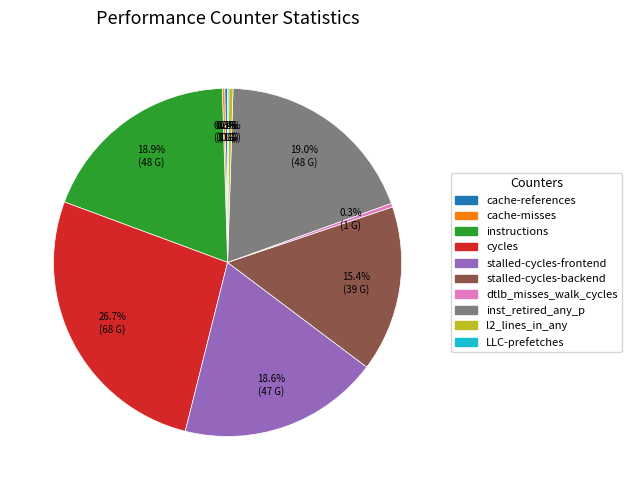

Which category has the biggest portion of the pie?

cycles